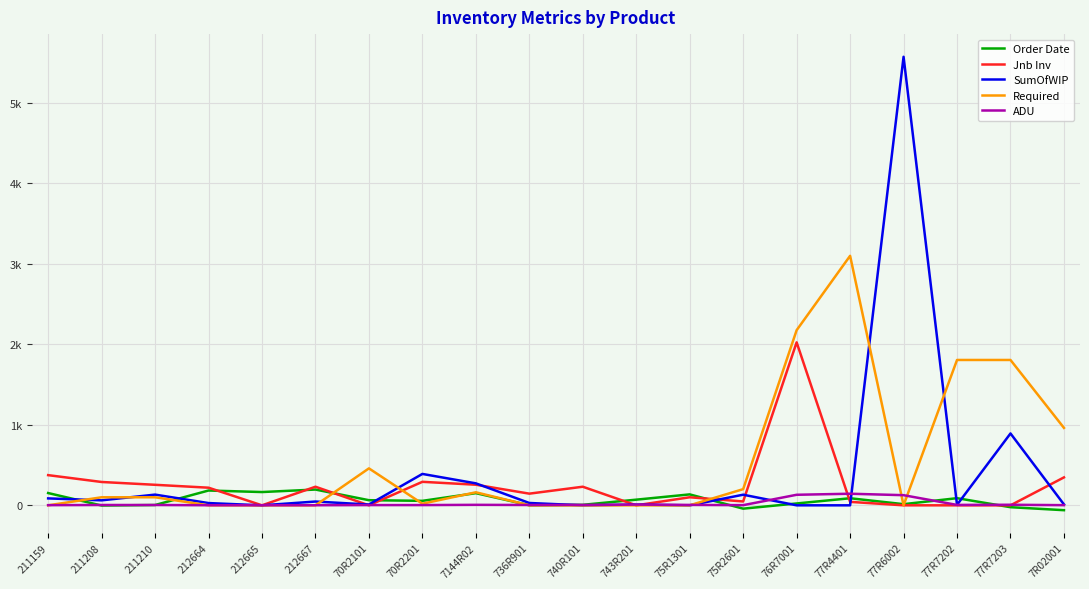

What are all the series names shown in the legend?

Order Date, Jnb Inv, SumOfWIP, Required, ADU